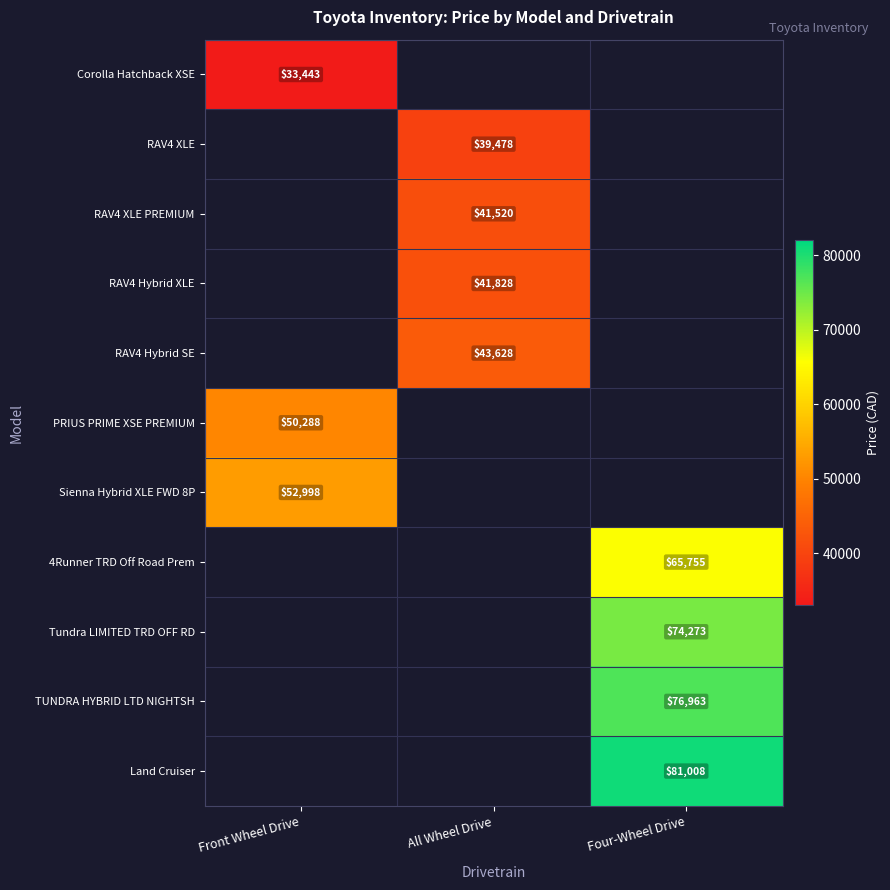

Count the number of categories in the chart.

3